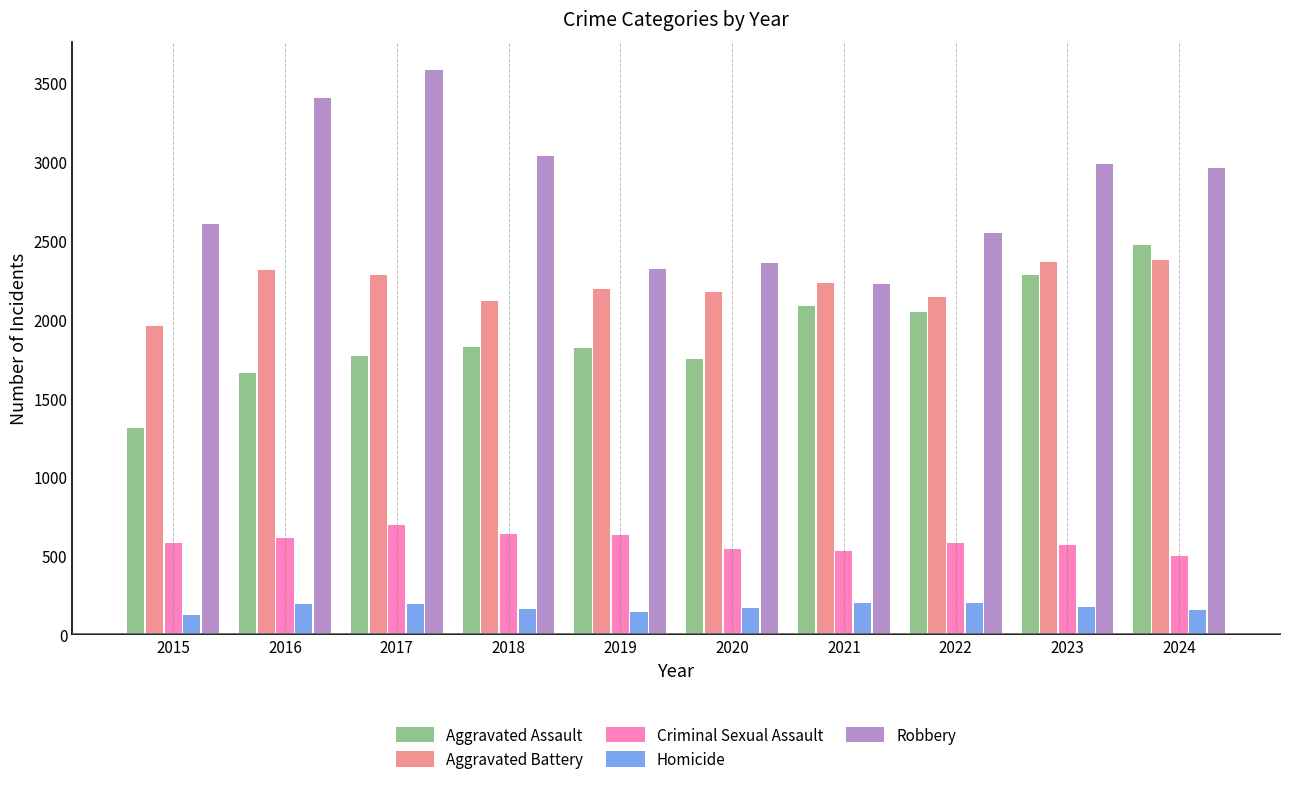

What is the difference between the Aggravated Assault values at 2020 and 2022?

302